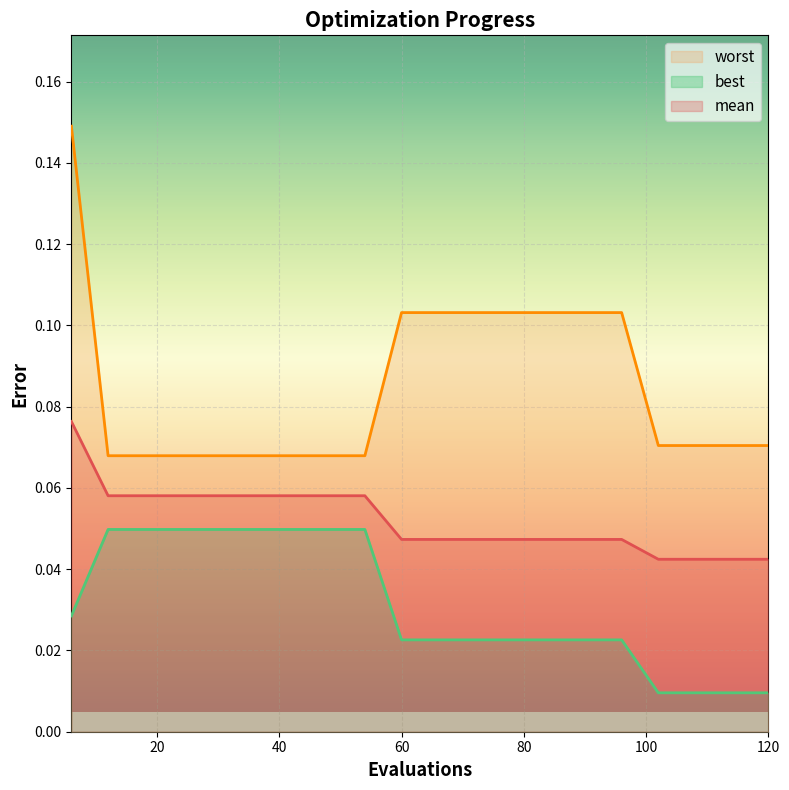

Where is mean nearest to the value 0?

102